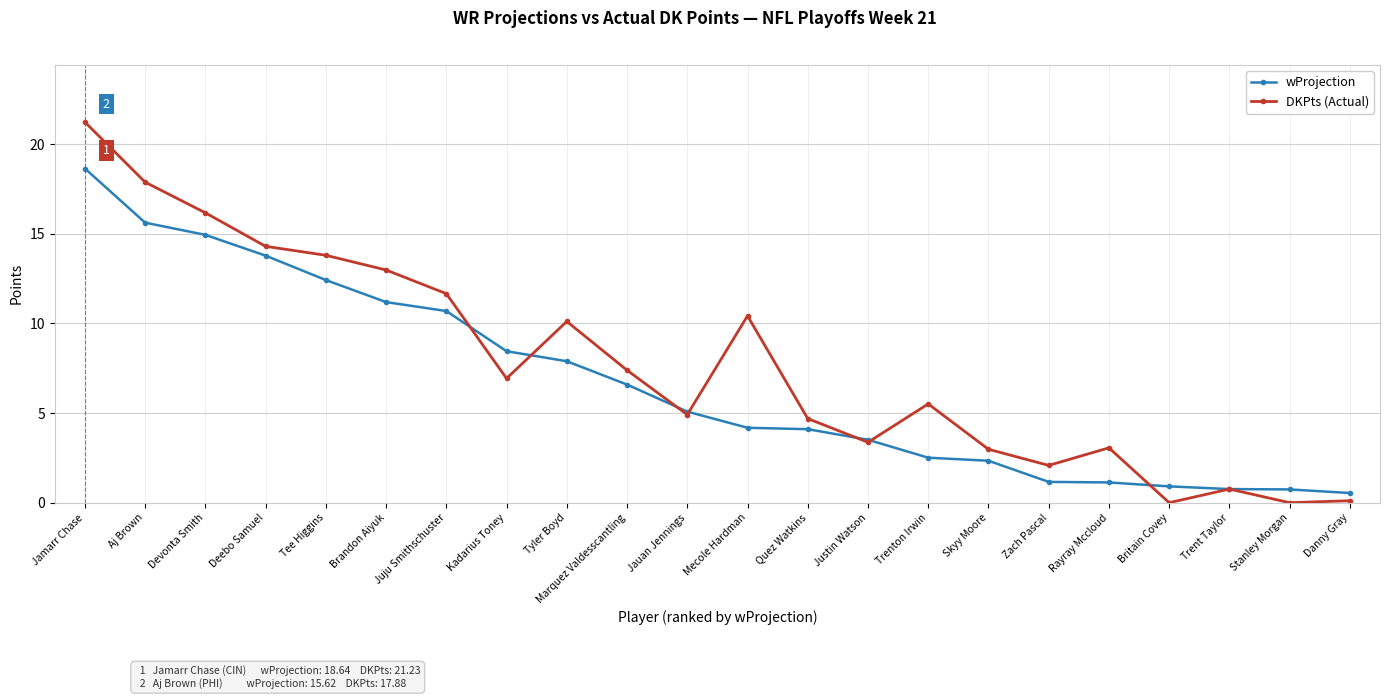

What is the total value across all series at Aj Brown?

33.5